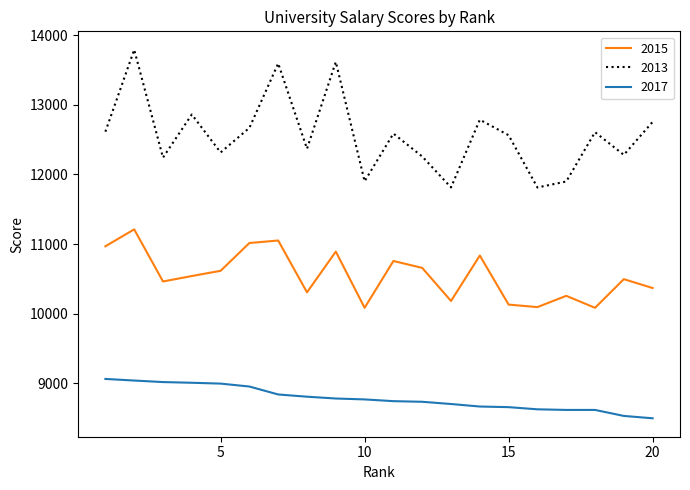

List the series in order of their overall mean, highest first.

2013, 2015, 2017